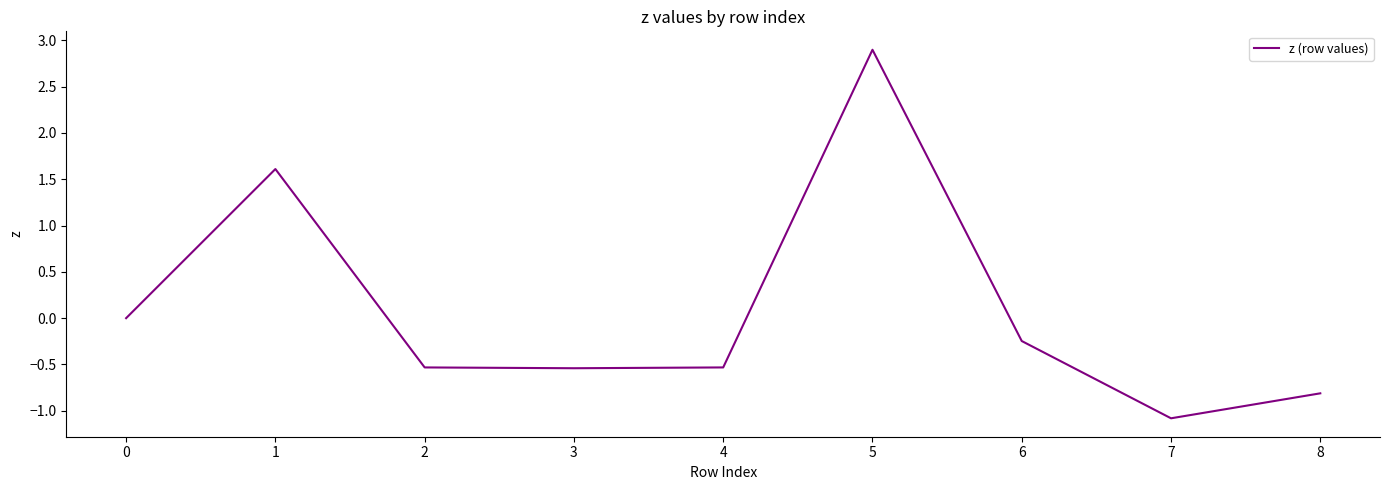

At which label is the value closest to 0?

0